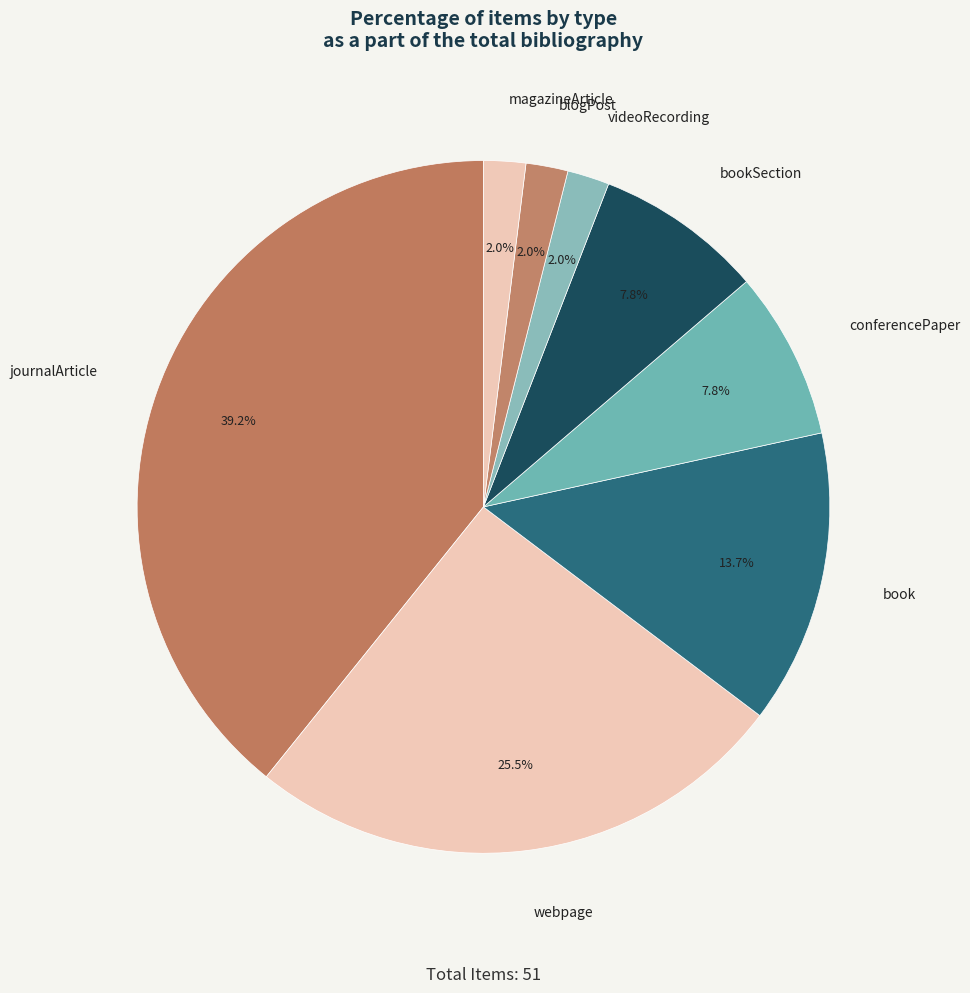

Is there a majority slice in this chart?

No